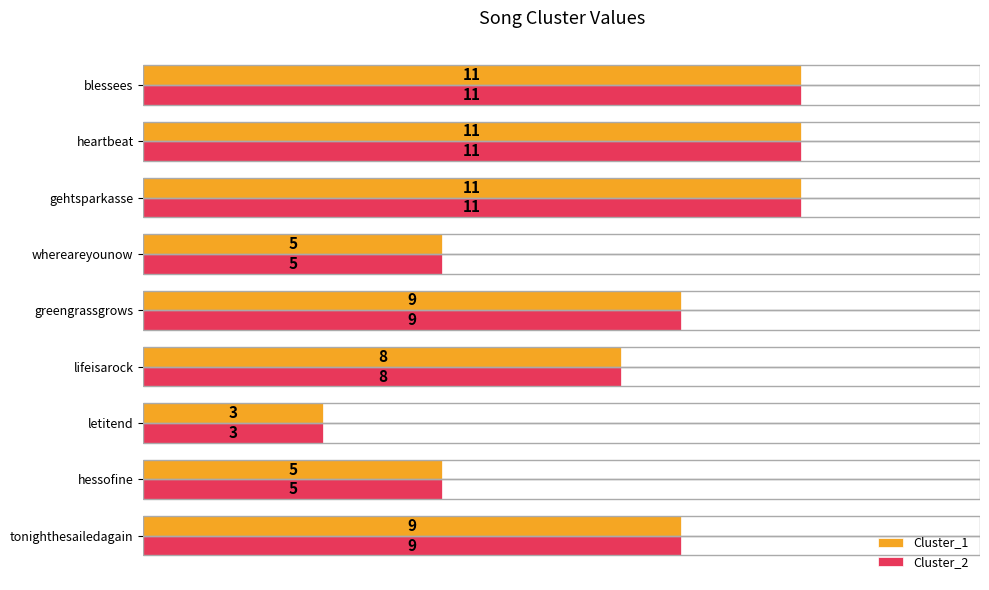

Is the value of Cluster_2 at gehtsparkasse greater than the value of Cluster_1 at tonighthesailedagain?

Yes